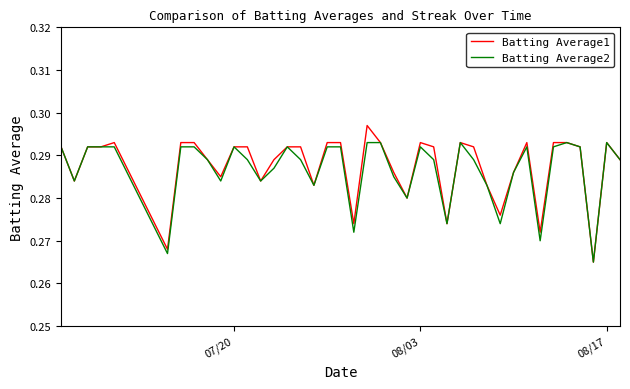

List the series in order of their peak value, highest first.

Batting Average1, Batting Average2